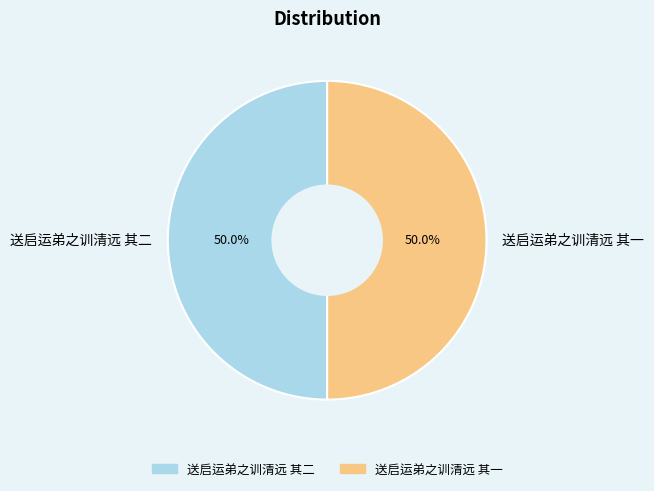

What percentage do 送启运弟之训清远 其二 and 送启运弟之训清远 其一 together represent?

100.0%